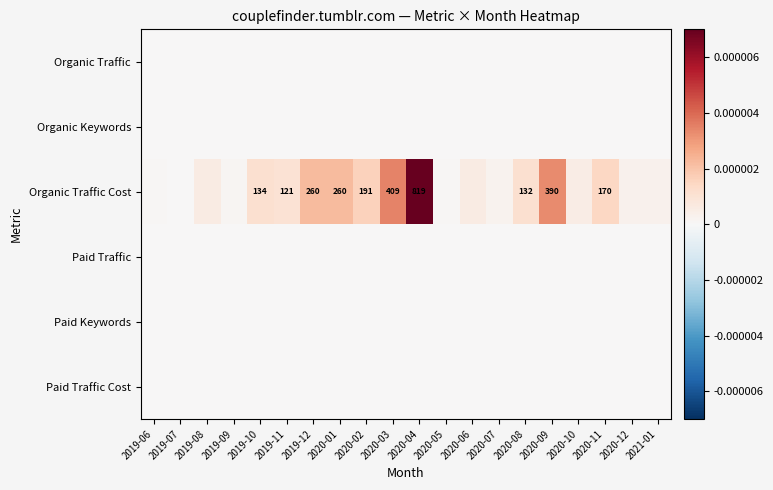

The Organic Keywords series shows 0.0 at 2020-08. True or false?

True